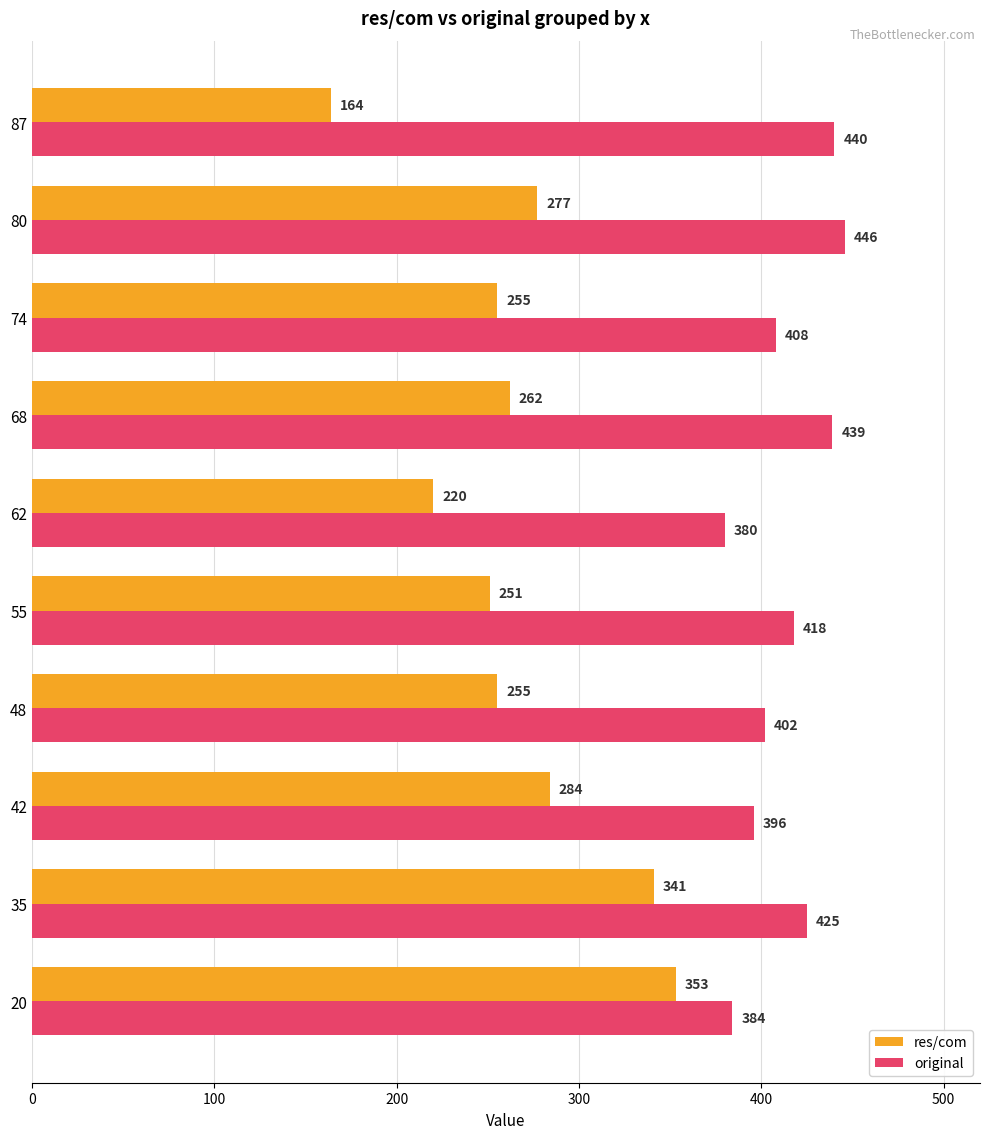

What is the minimum value shown in the chart?

164